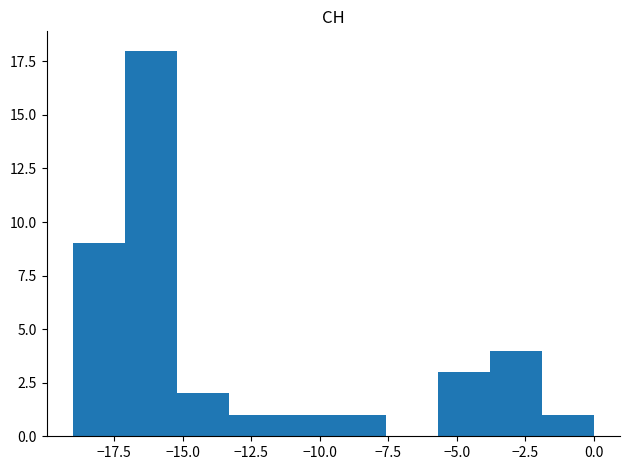

Around what value on the x-axis is the tallest bar? Give the approximate position of its centre, as read against the axis.

-16.0